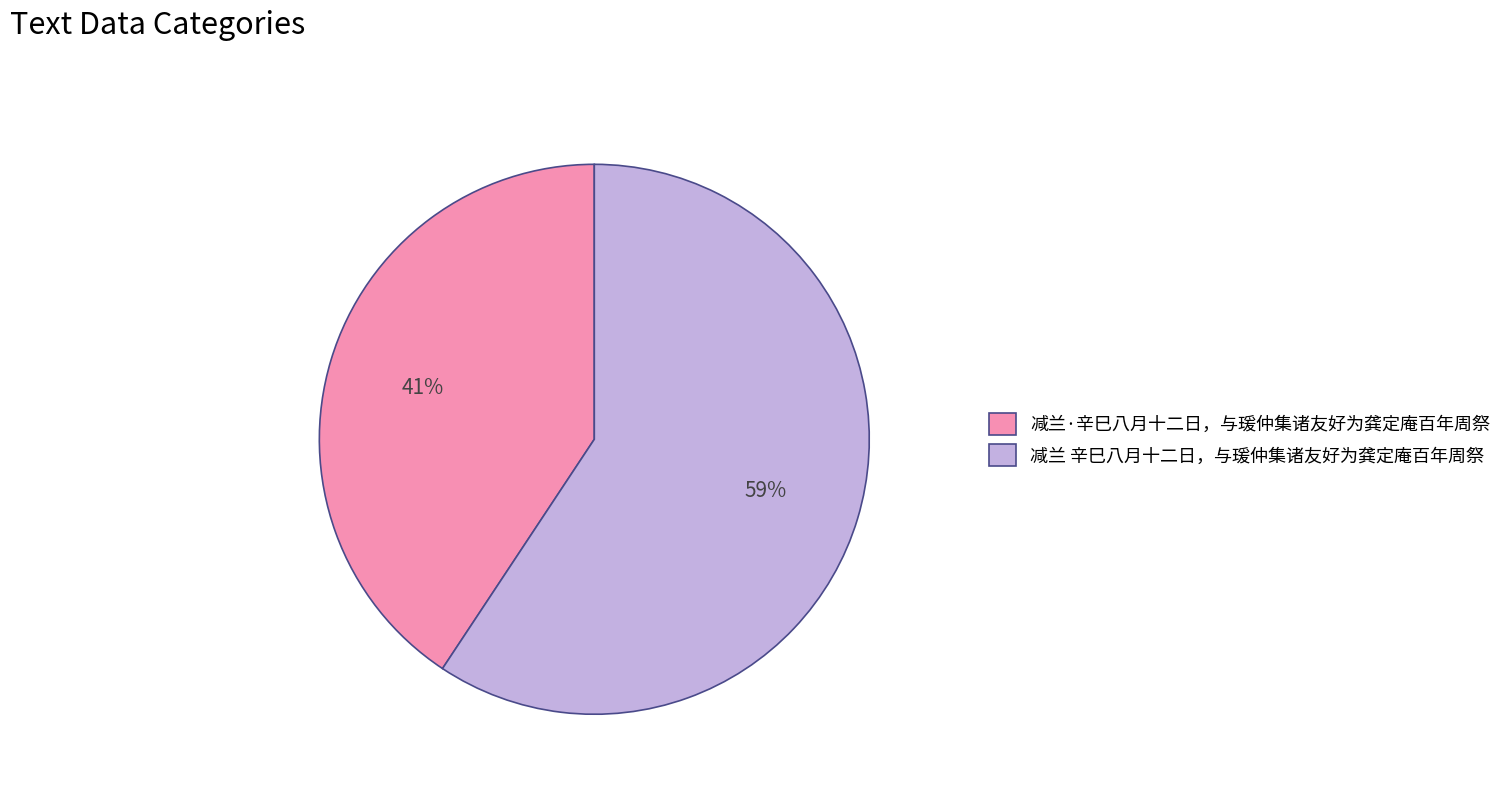

True or false: 减兰 辛巳八月十二日，与瑗仲集诸友好为龚定庵百年周祭 accounts for 54% of the total.

False